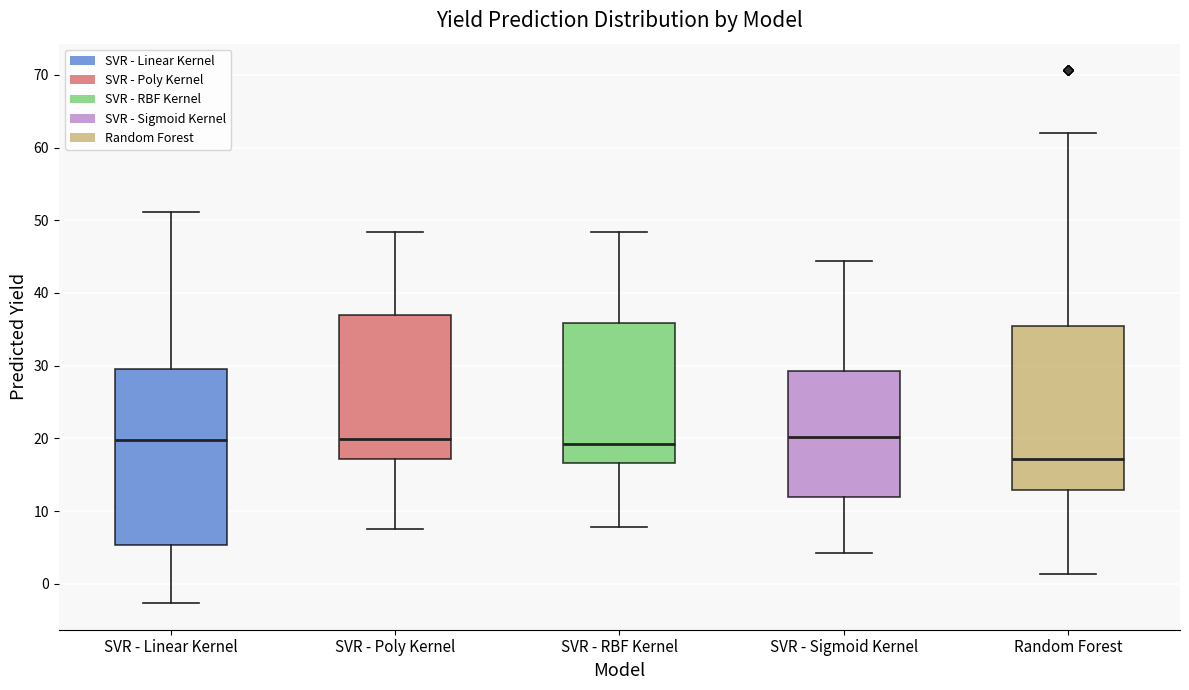

Where does the lower whisker of the box for SVR - Linear Kernel end on the y-axis? The values are not printed on the chart, so give them approximately, as read against the axis.

-3